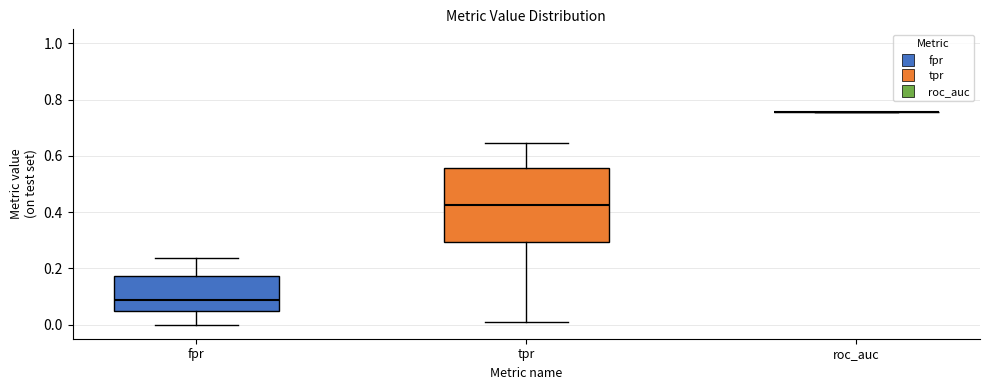

Comparing the boxes themselves (not the whiskers), which one is the tallest?

tpr